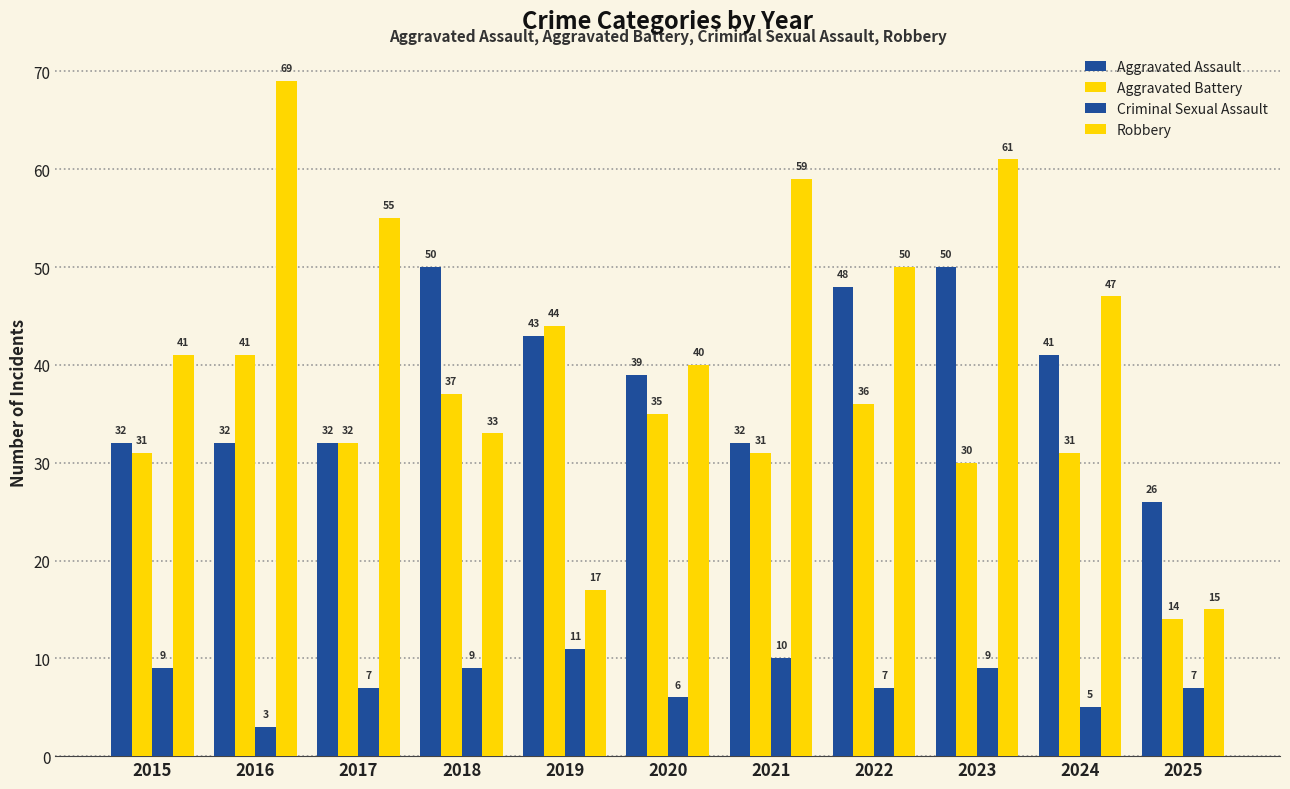

How many data points in Aggravated Assault are less than 39?

5